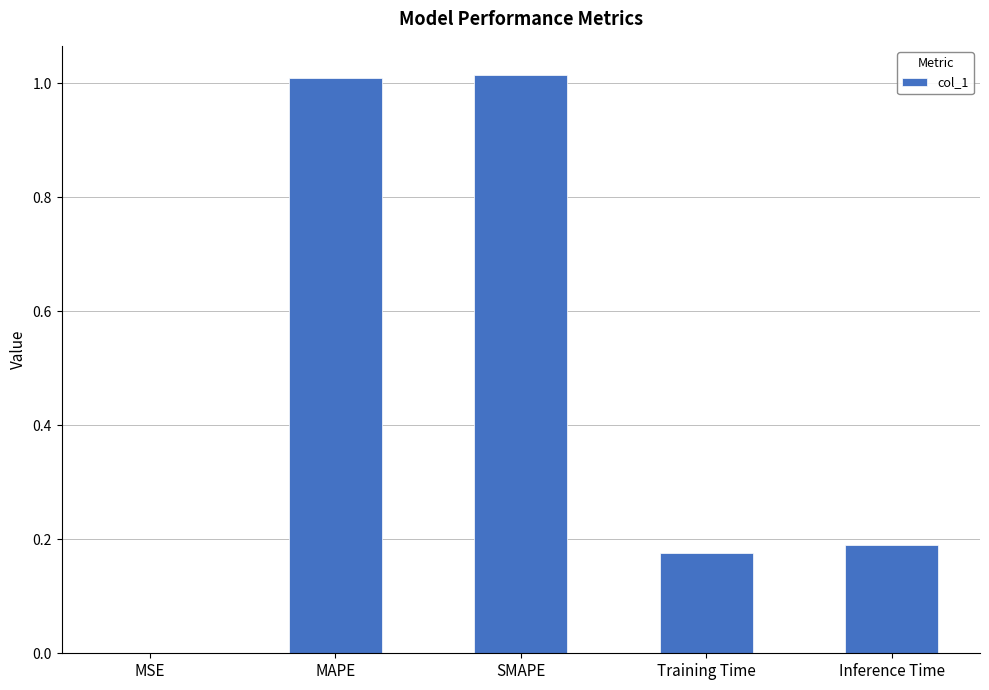

Between Inference Time and SMAPE, which is larger?

SMAPE